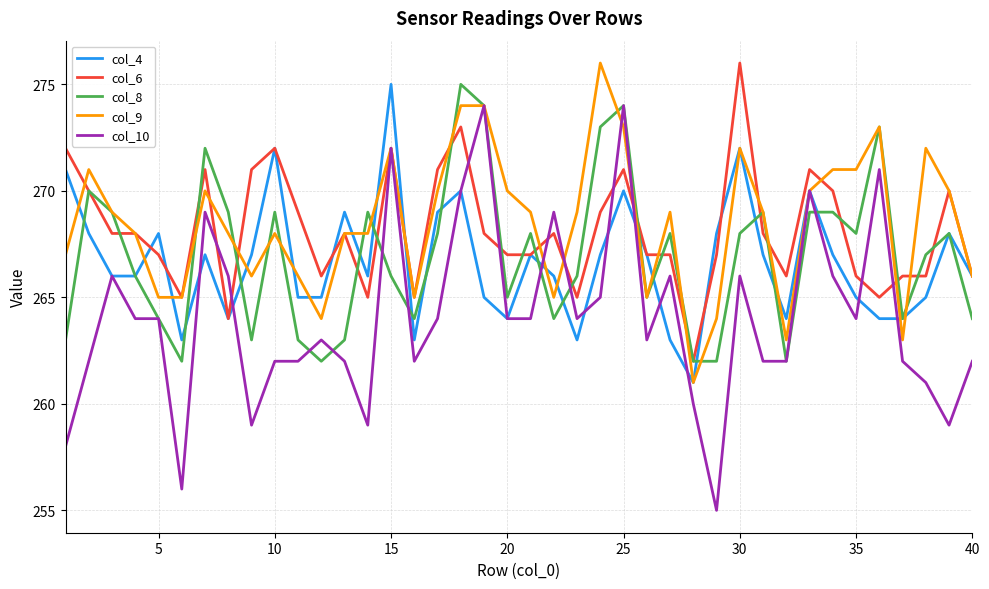

What is the lowest value of the col_10 series?

255